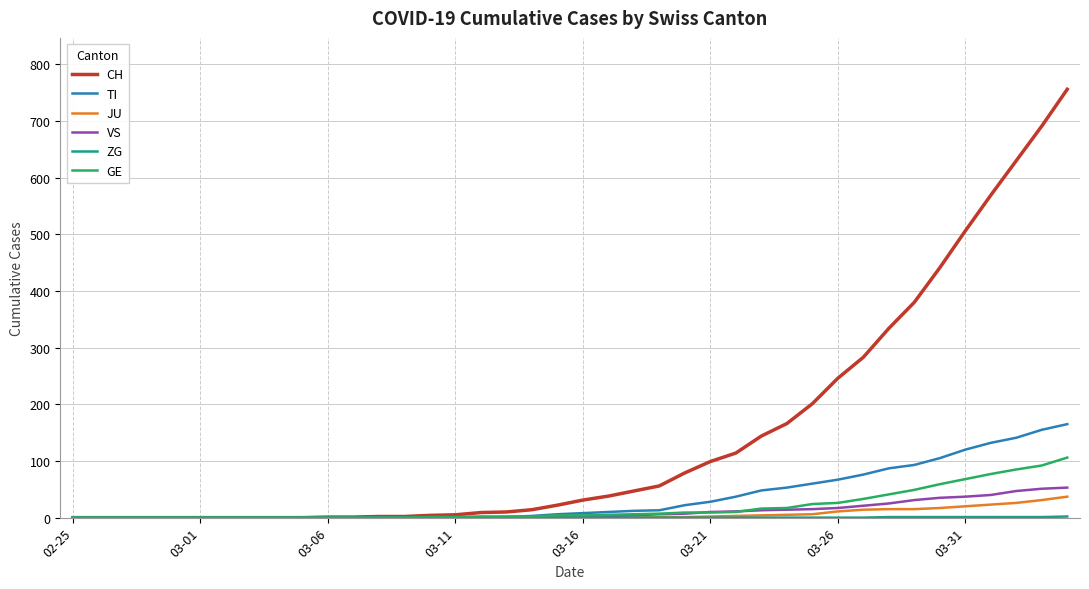

At how many categories does at least one series exceed 430?

6